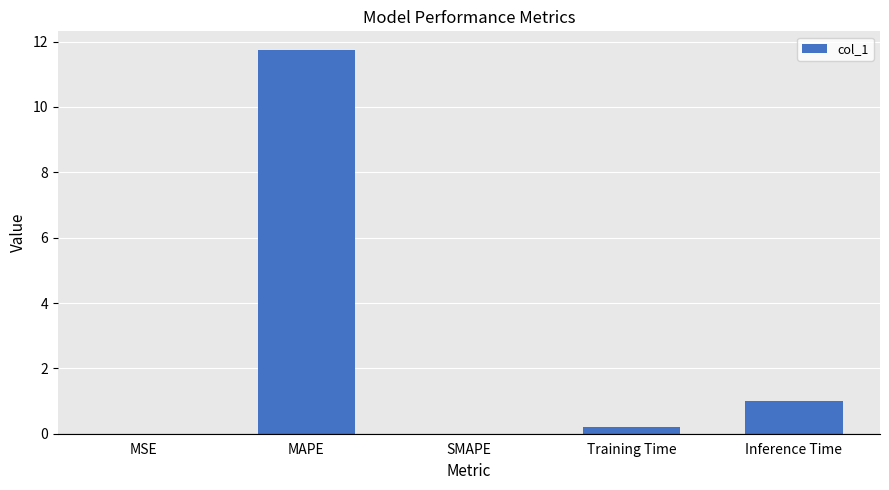

Which category has the highest value across all series?

MAPE